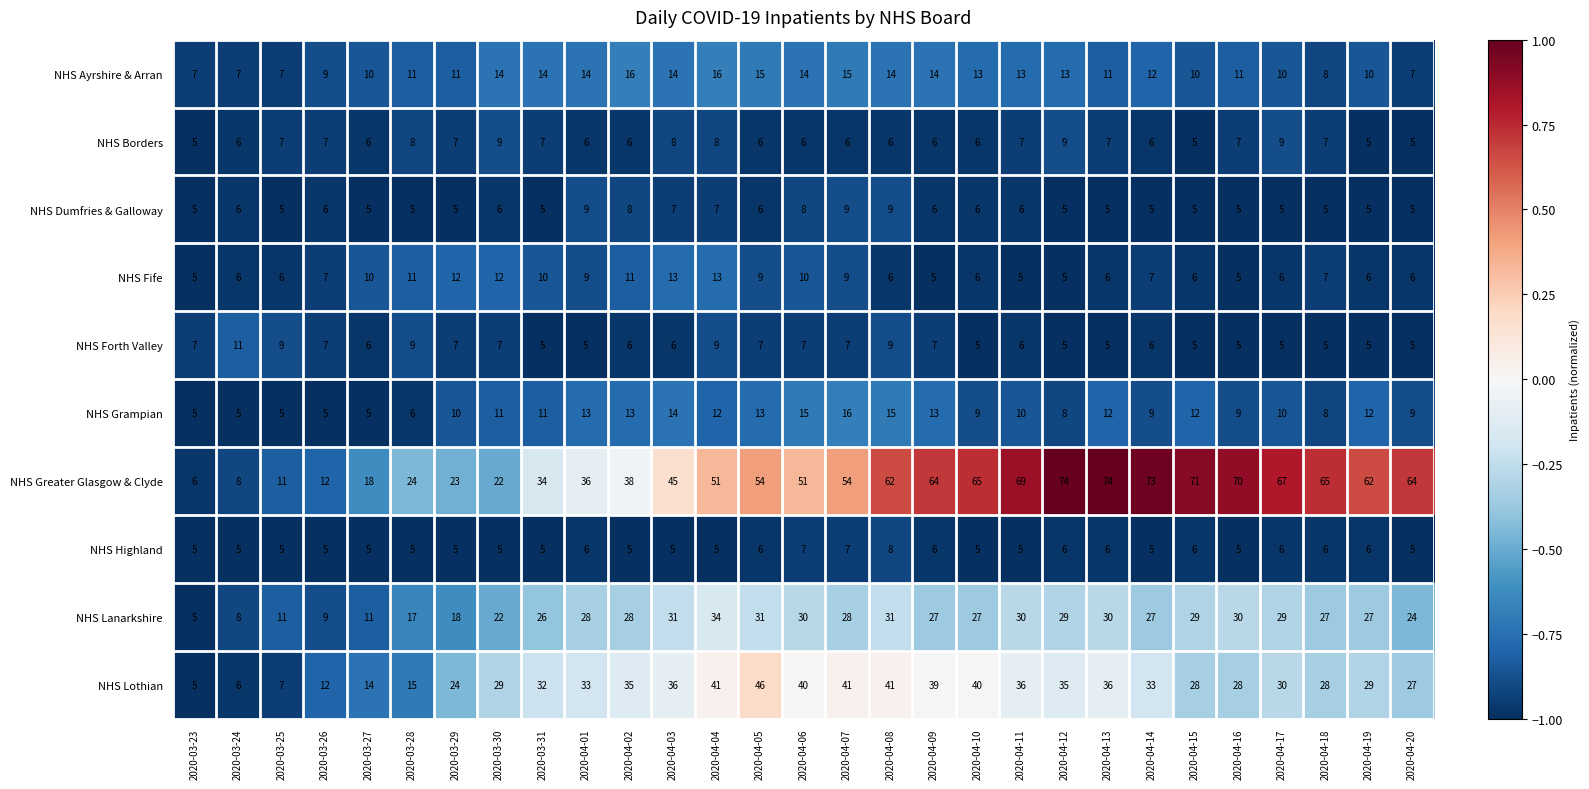

Which series has the largest range (max minus min)?

NHS Greater Glasgow & Clyde